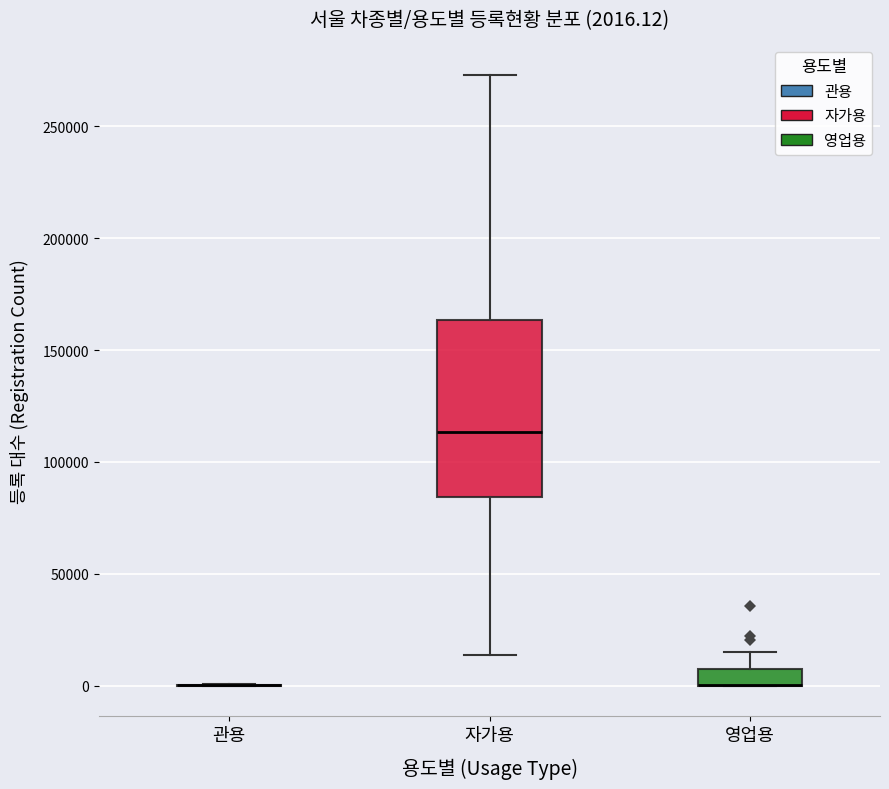

Comparing the boxes themselves (not the whiskers), which one is the tallest?

자가용